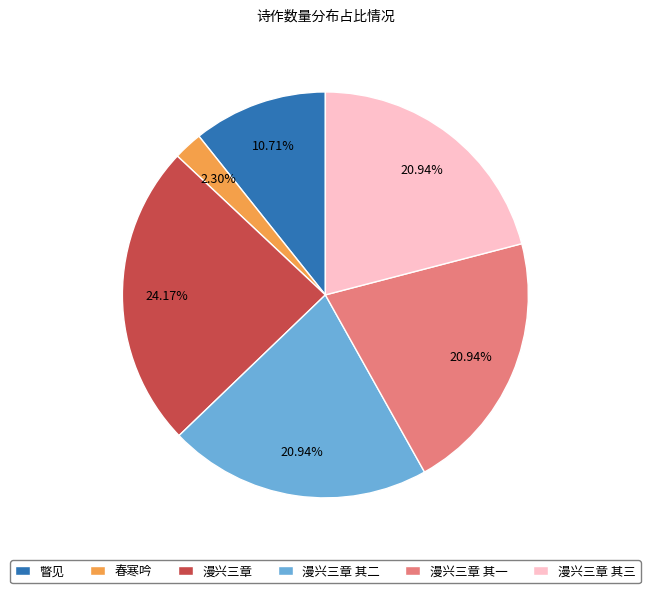

What is the largest slice in the pie chart?

漫兴三章